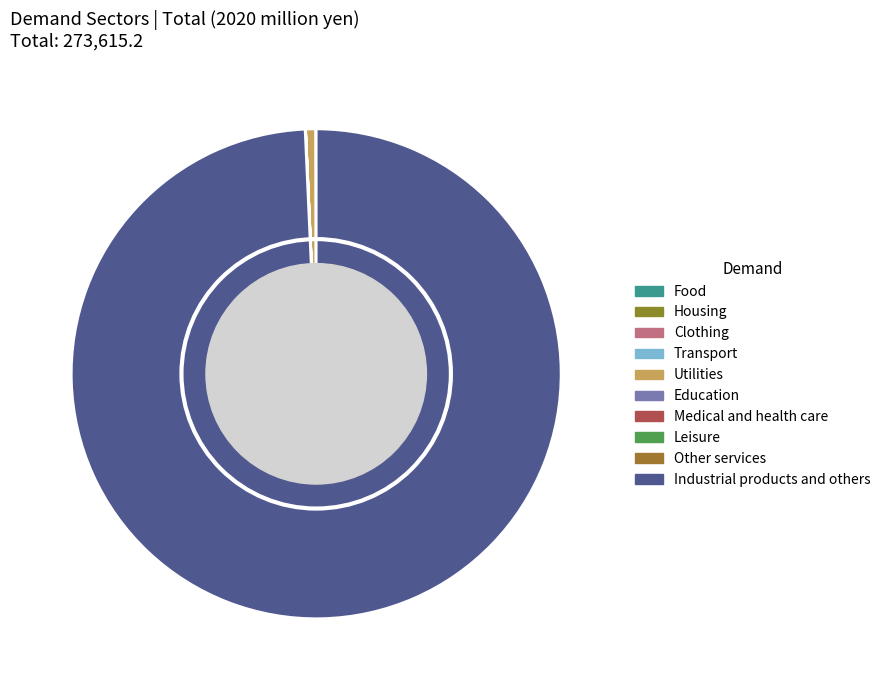

How many slices are in this pie chart?

10